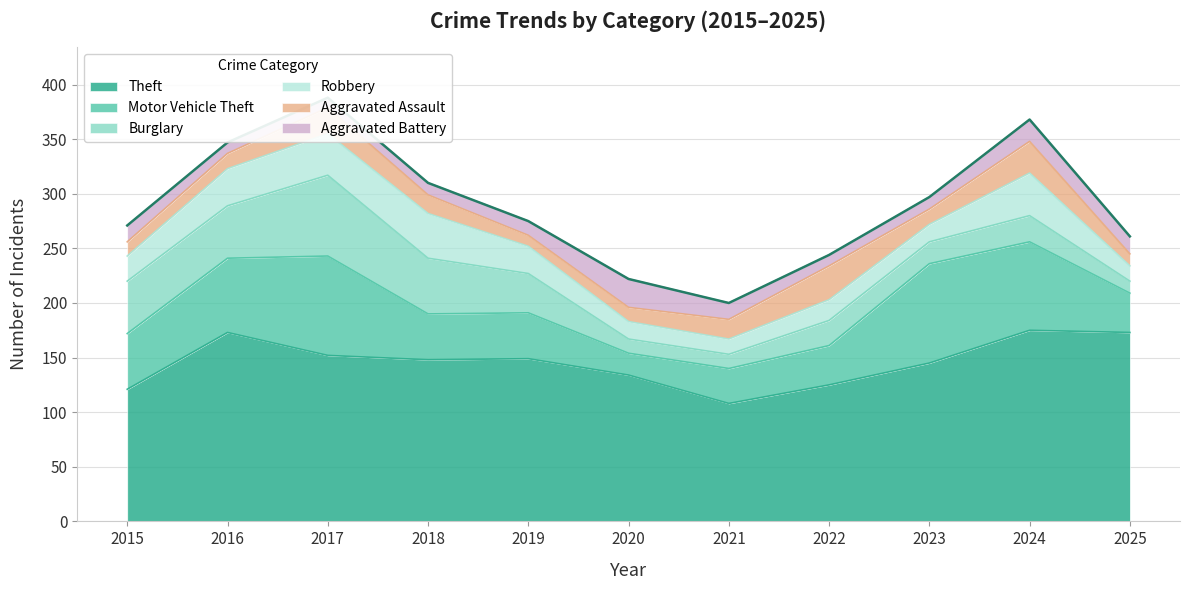

How many interior local peaks does the Robbery series have?

3